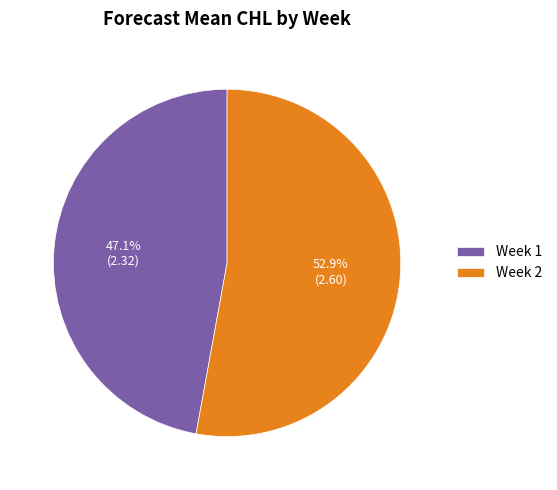

The Week 1 slice represents 47% of the pie. True or false?

True